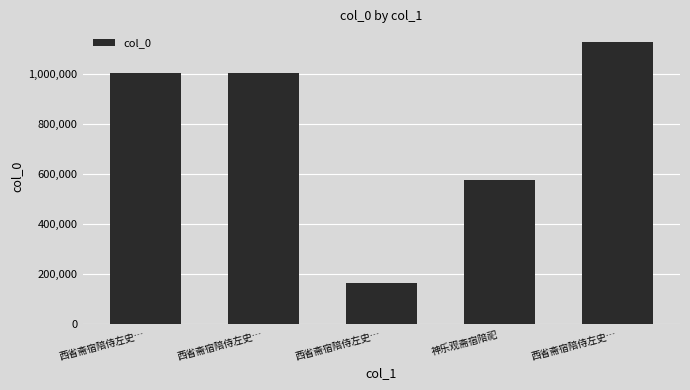

Is it true that the value at 西省斋宿陪侍左史… is 85991?

False